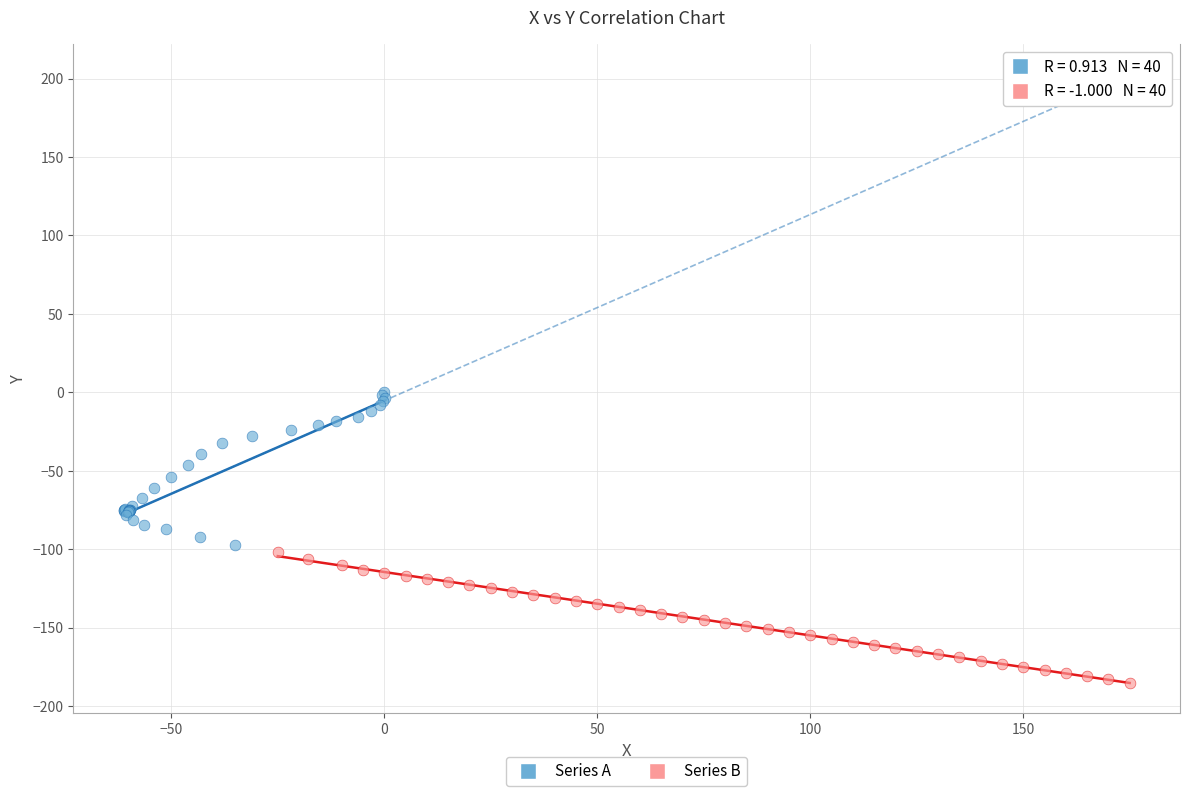

Which series has the largest Y range (max minus min)?

Series A